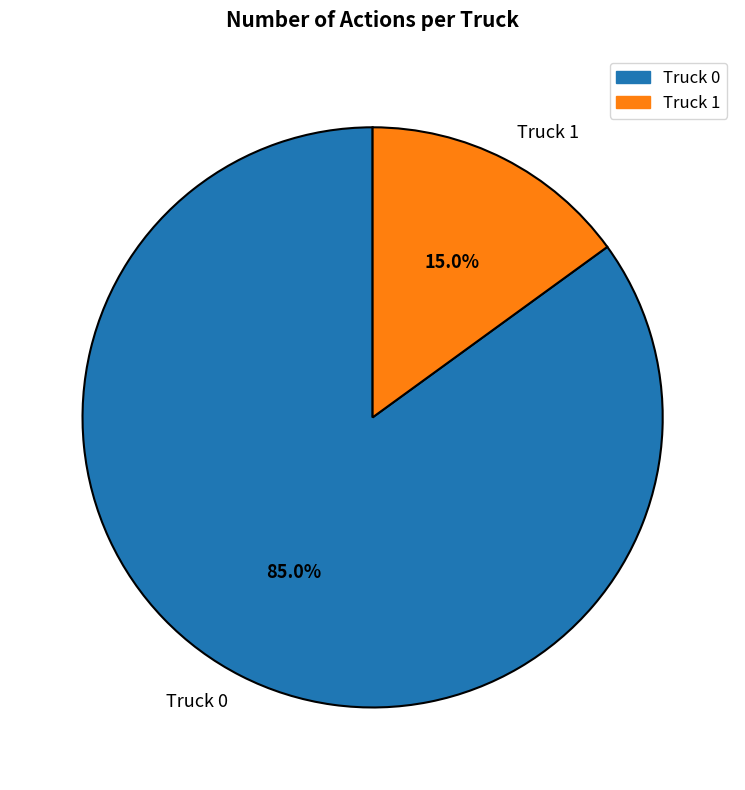

Which category has the biggest portion of the pie?

Truck 0